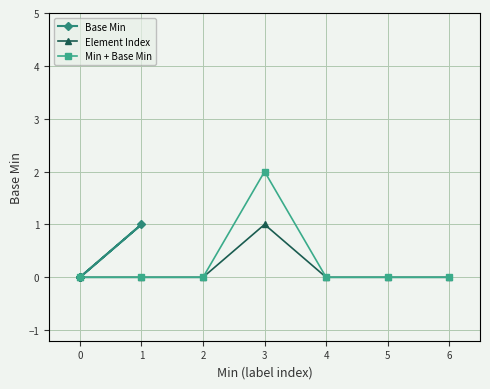

The value of Element Index at 3 is 0. True or false?

False